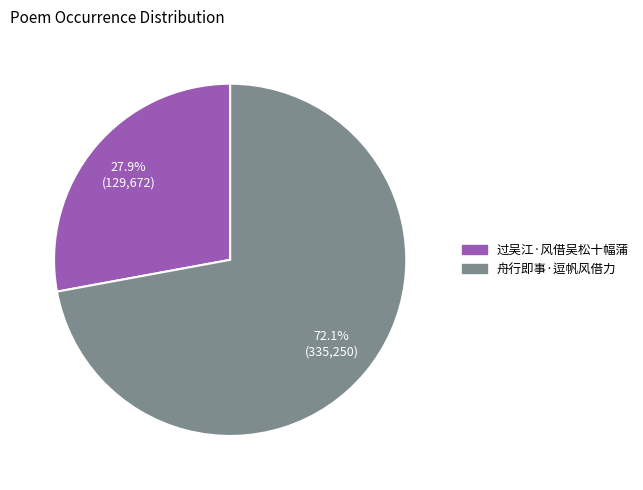

Which slice is the largest?

舟行即事·逗帆风借力